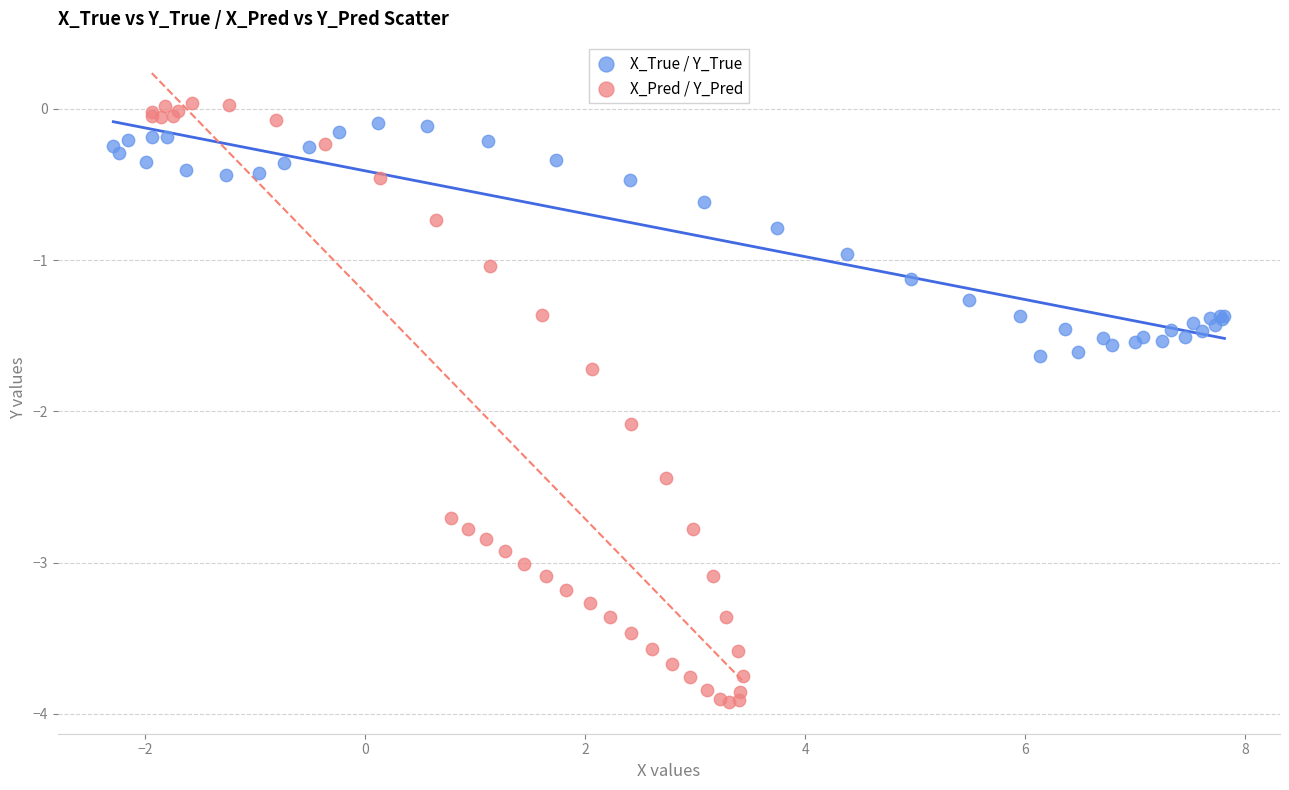

Which series has the largest Y range (max minus min)?

X_Pred / Y_Pred